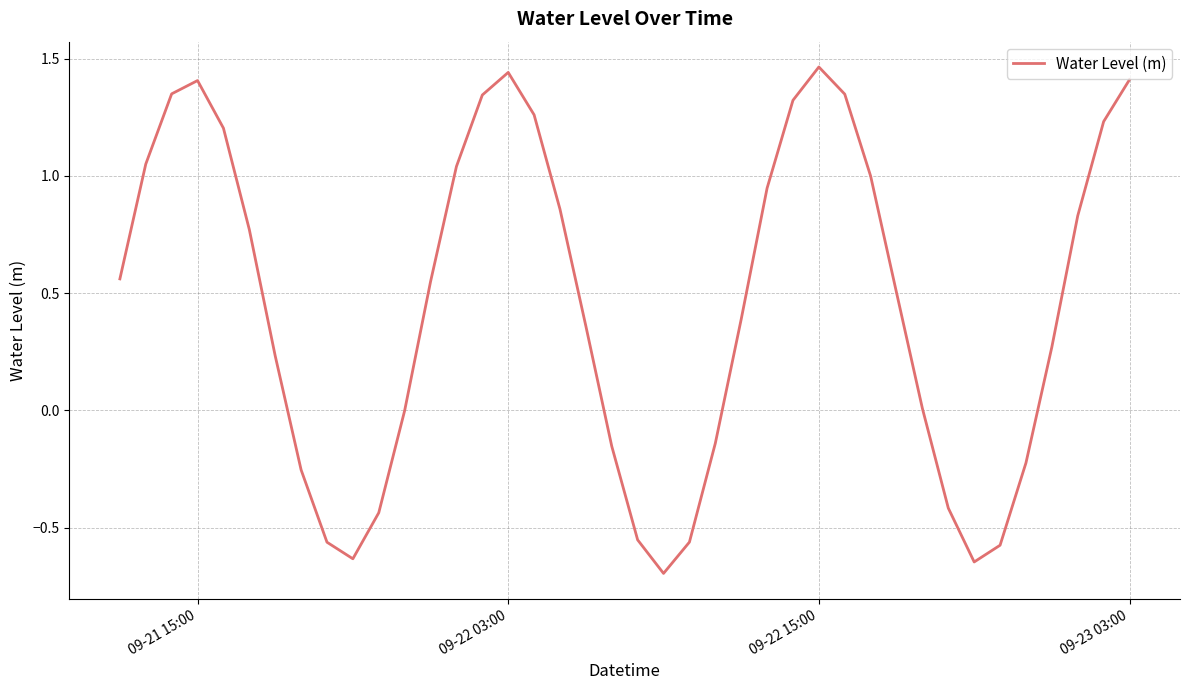

What is the difference between the maximum and minimum values?

2.2